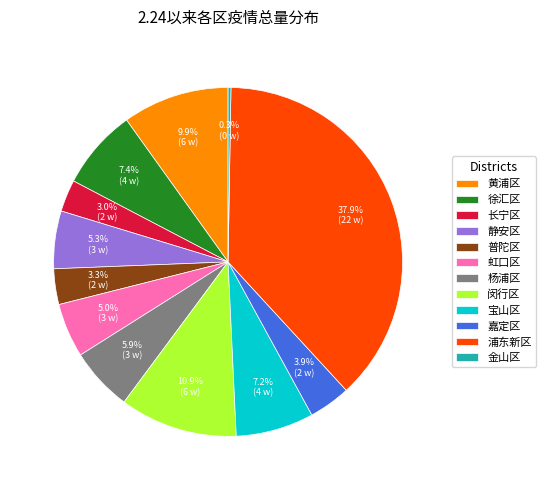

Does 静安区 represent more than half of the total?

No